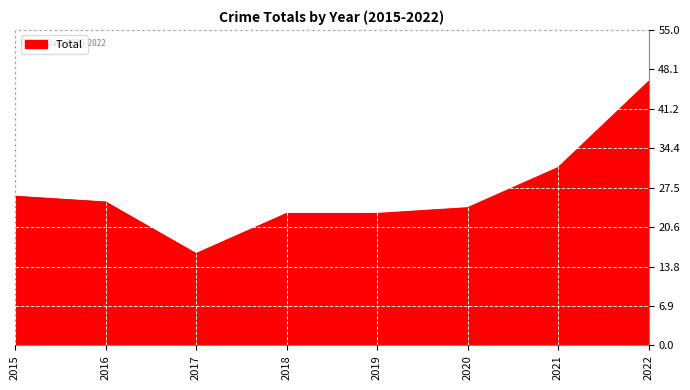

What is the minimum value shown in the chart?

16